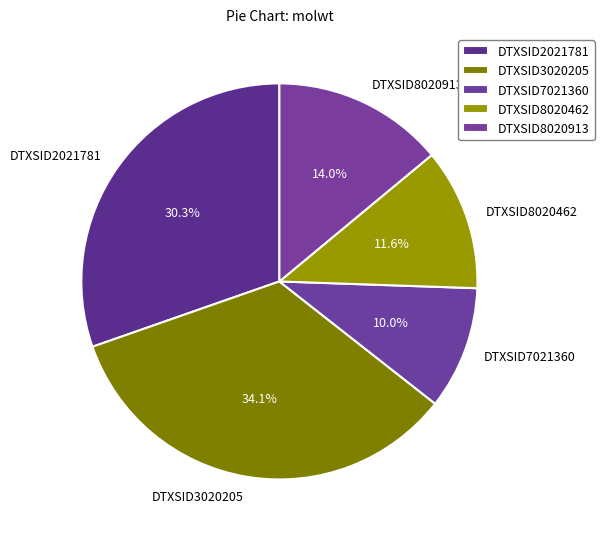

To the nearest percent, what is the combined percentage of DTXSID2021781 and DTXSID3020205?

64%